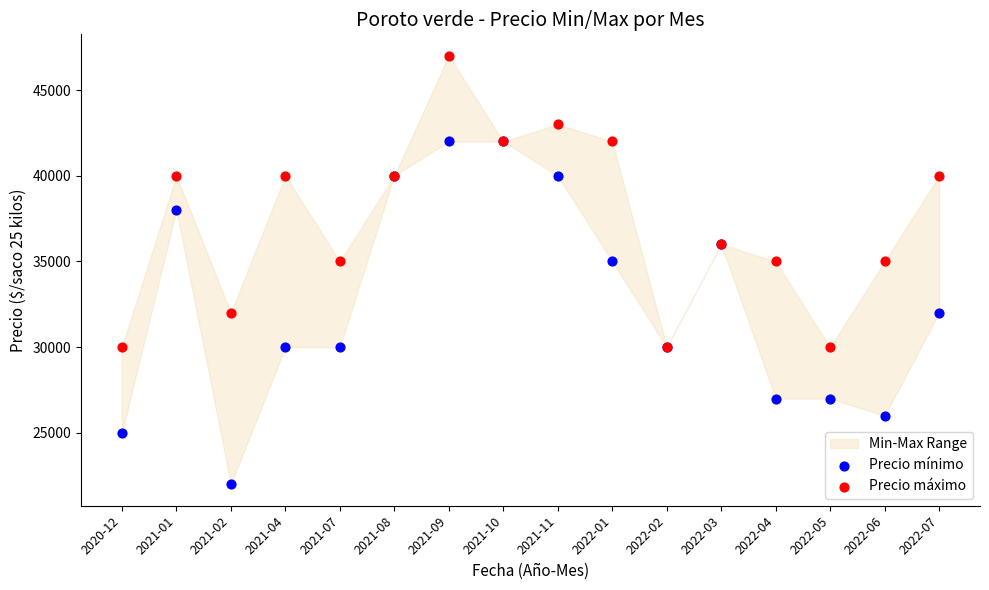

Which series has the largest Y range (max minus min)?

Precio mínimo